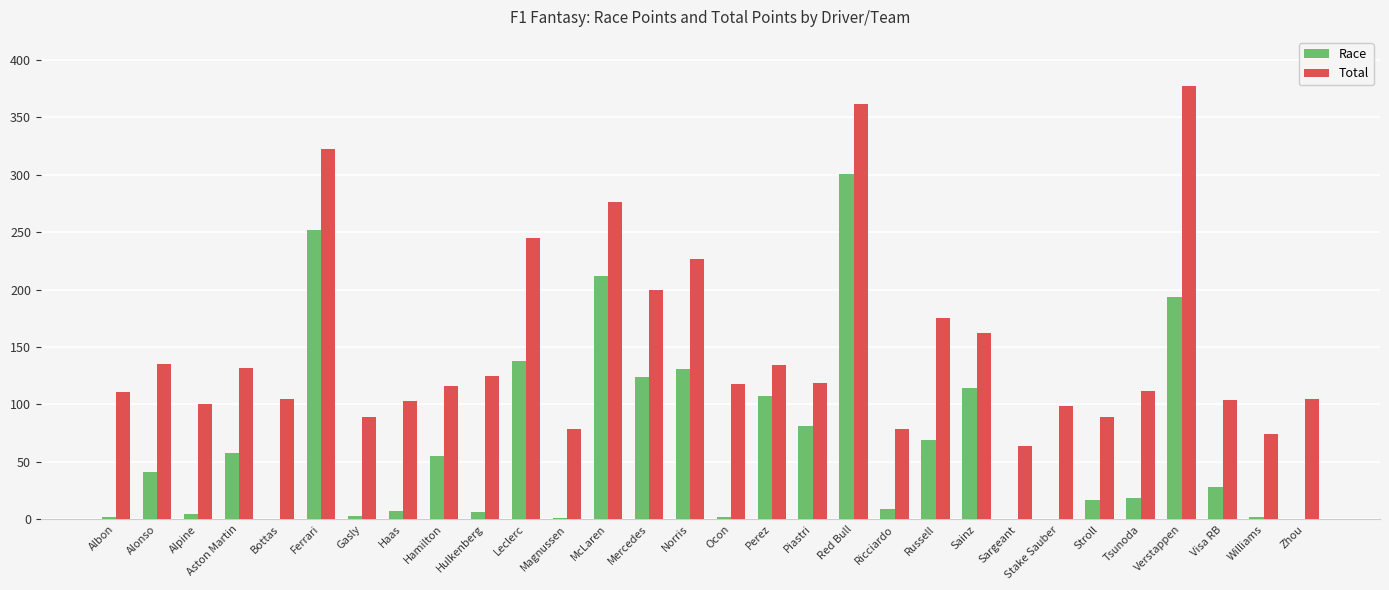

The value of Total at Williams is 104. True or false?

False